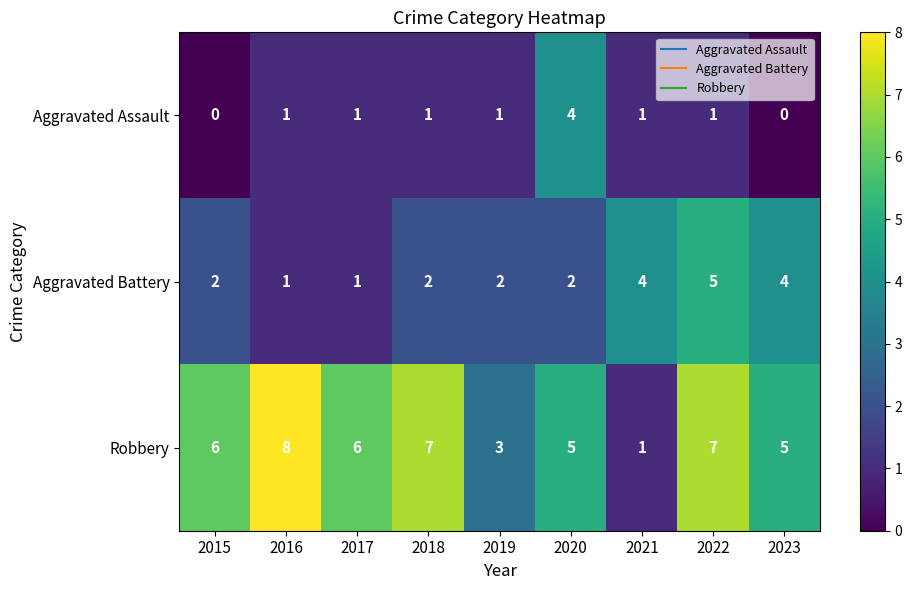

Which series has the widest spread of values?

Robbery